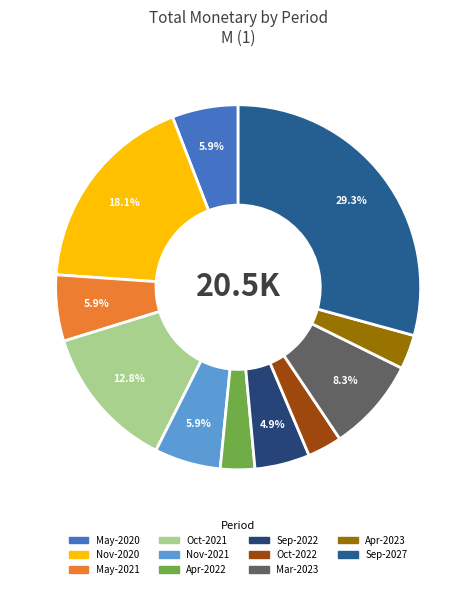

Between Nov-2021 and Oct-2022, which is larger?

Nov-2021